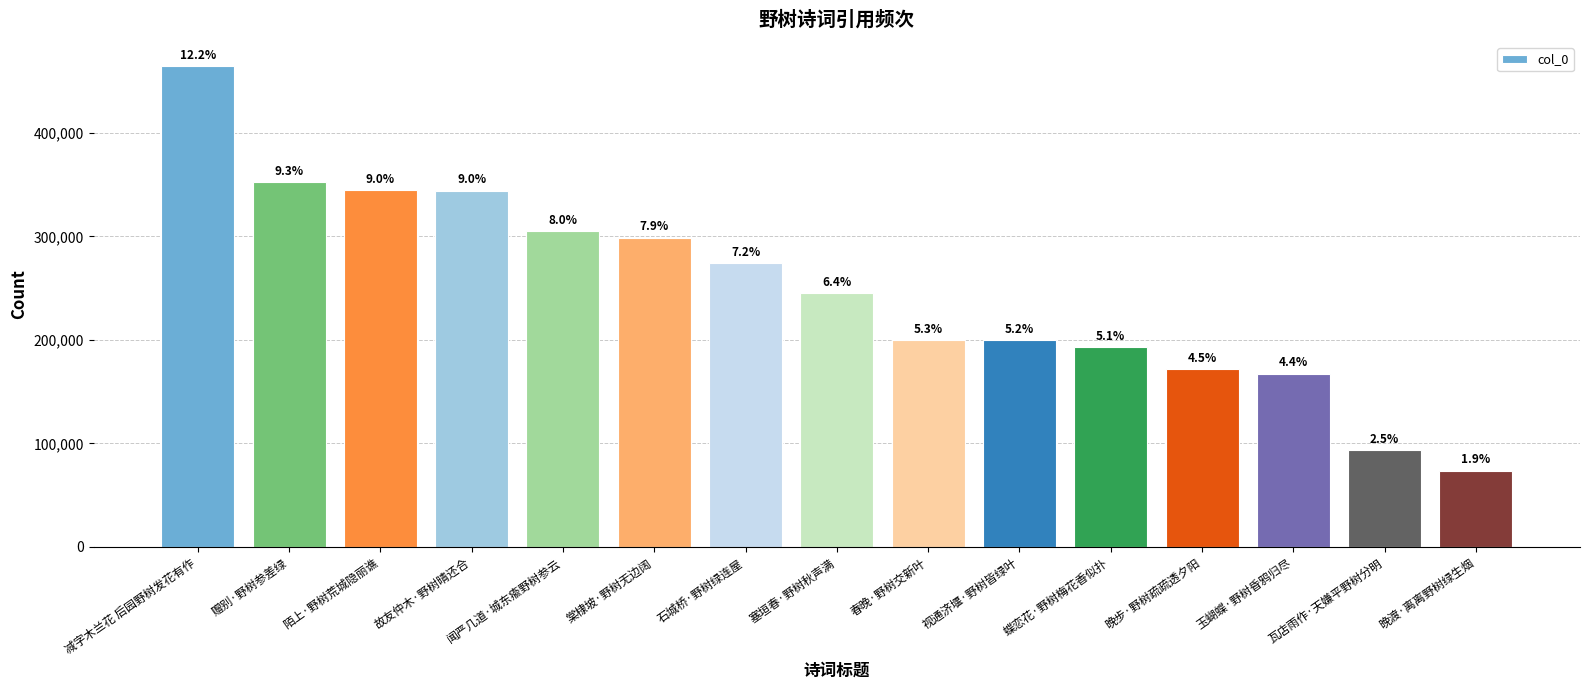

What is the average value?

248625